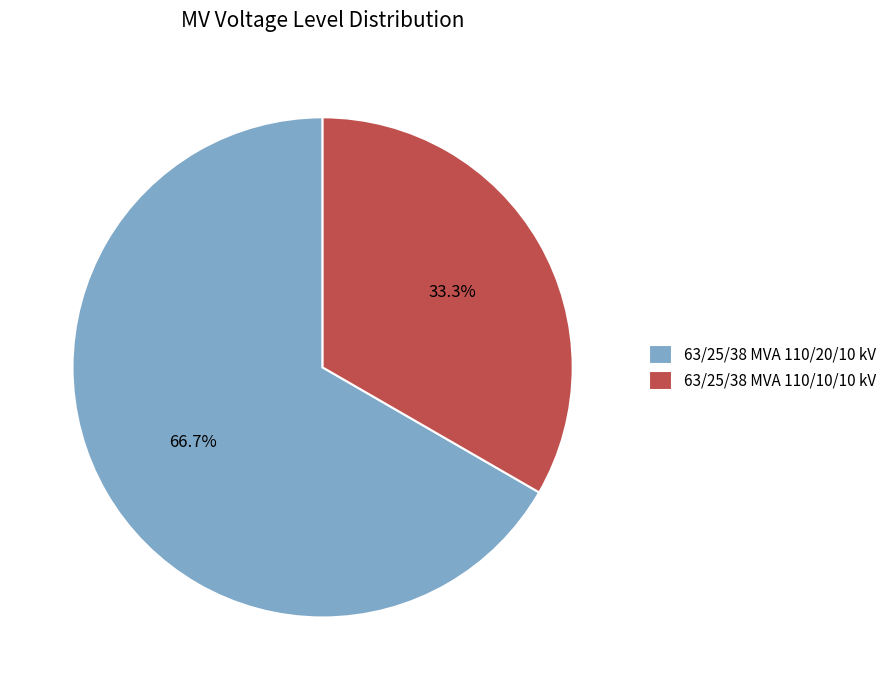

What is the ratio of the value at 63/25/38 MVA 110/10/10 kV to the value at 63/25/38 MVA 110/20/10 kV?

0.5